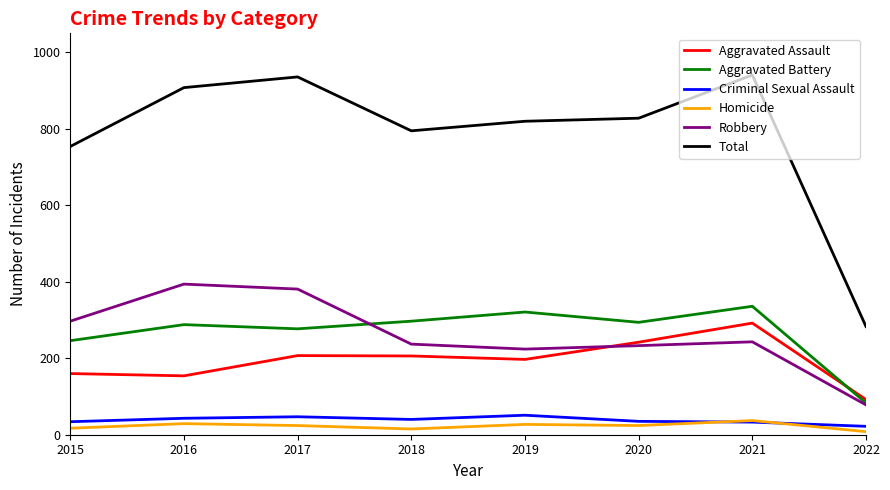

True or false: Aggravated Battery and Aggravated Assault intersect in this chart.

True